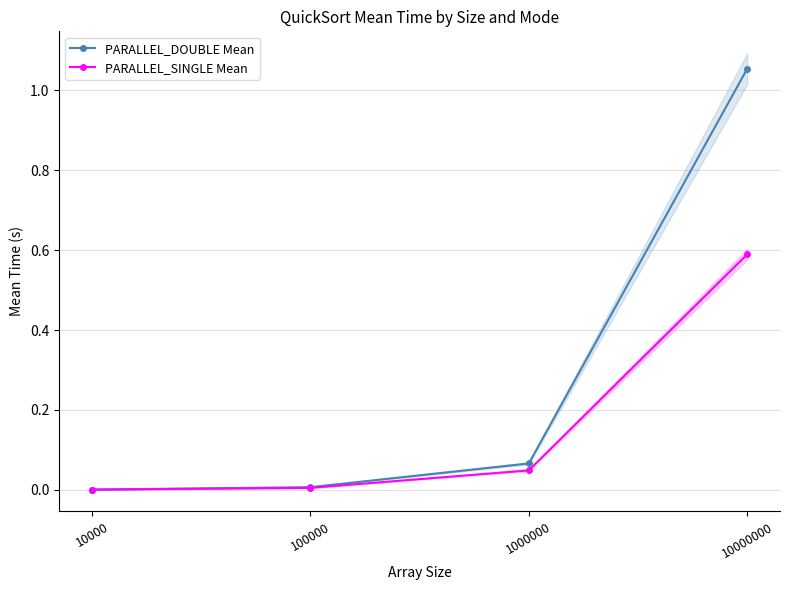

How many distinct data groups are displayed?

2